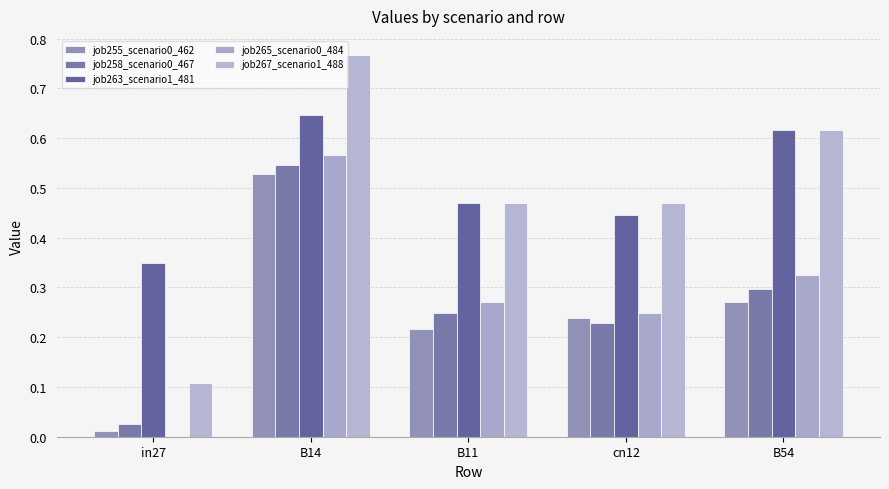

At how many categories does at least one series exceed 0?

5